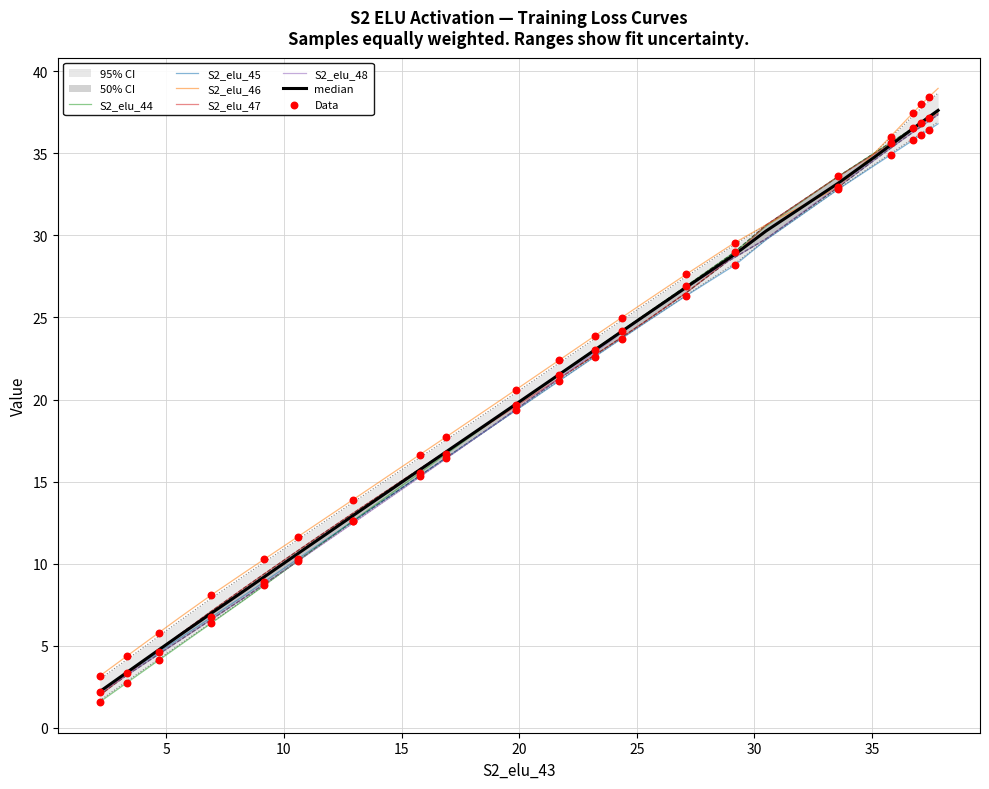

Which series contains the lowest Y value?

S2_elu_44